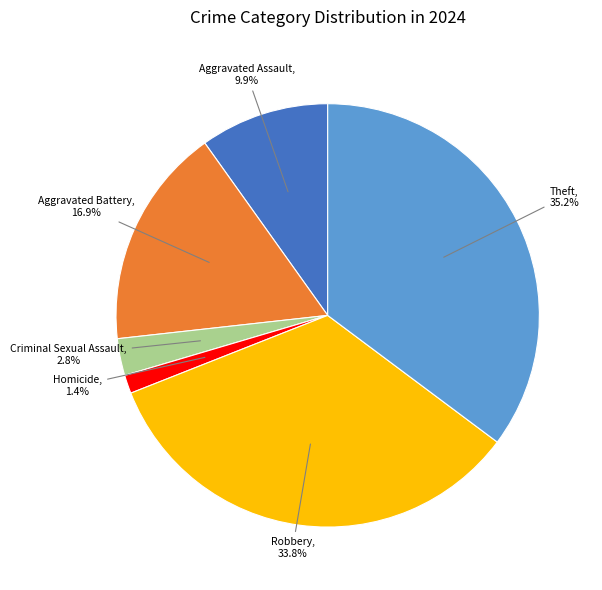

Is there a majority slice in this chart?

No